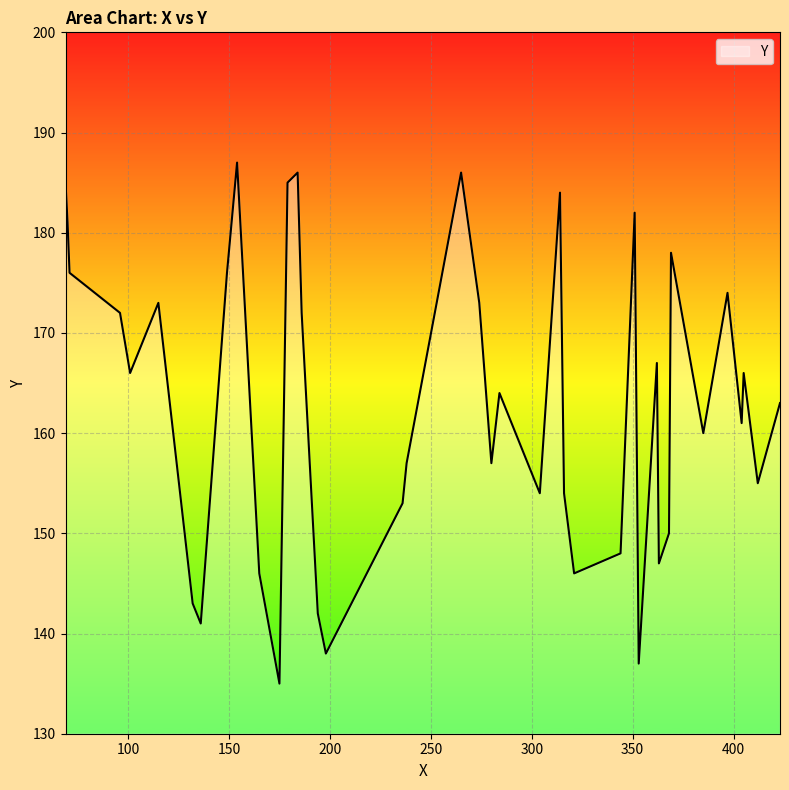

What is the maximum value shown in the chart?

187